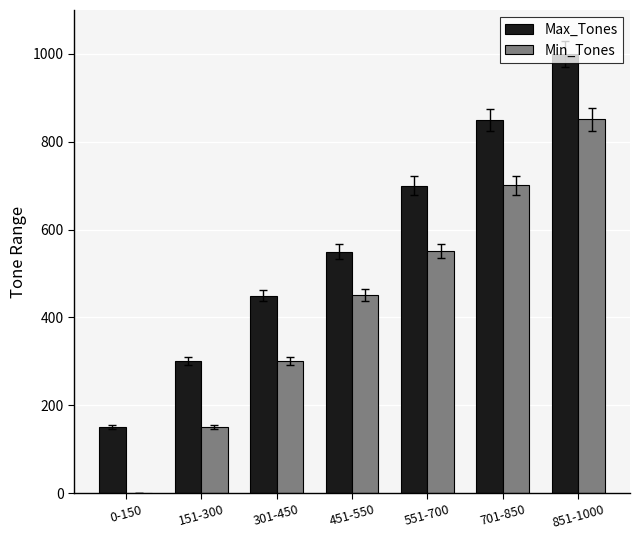

Count the number of categories in the chart.

7